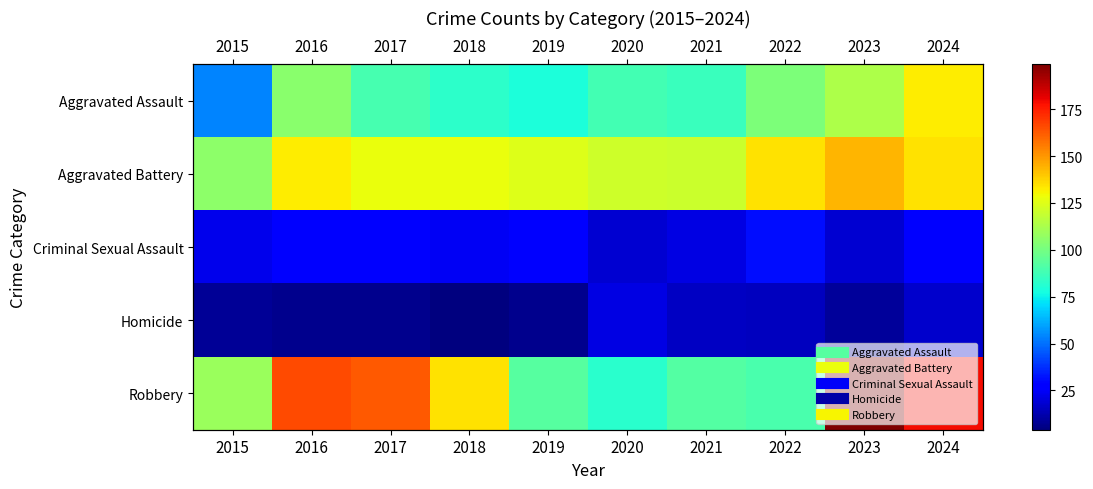

What is the sum of all Aggravated Assault values?

931